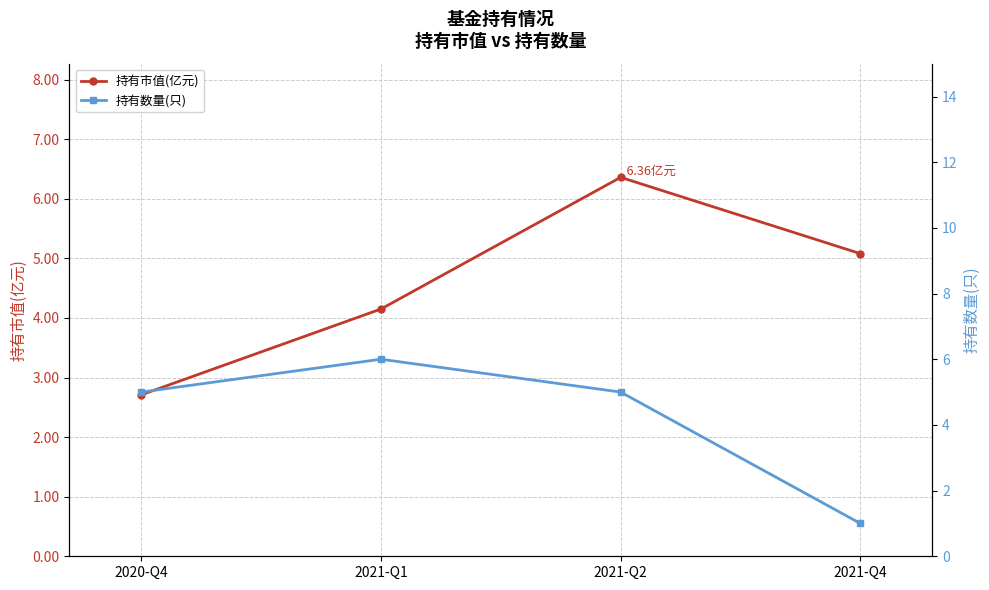

Which series changed the most between 2020-Q4 and 2021-Q4?

持有数量(只)